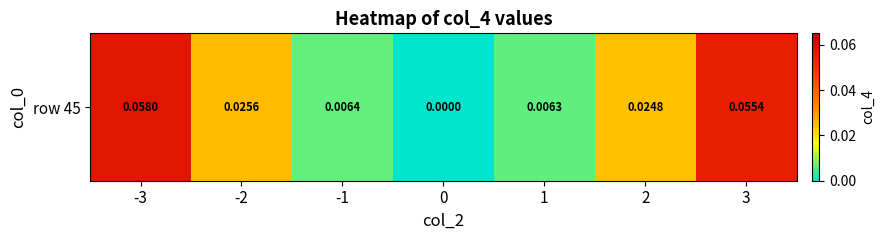

True or false: the data shows 0.1 at -3.

True